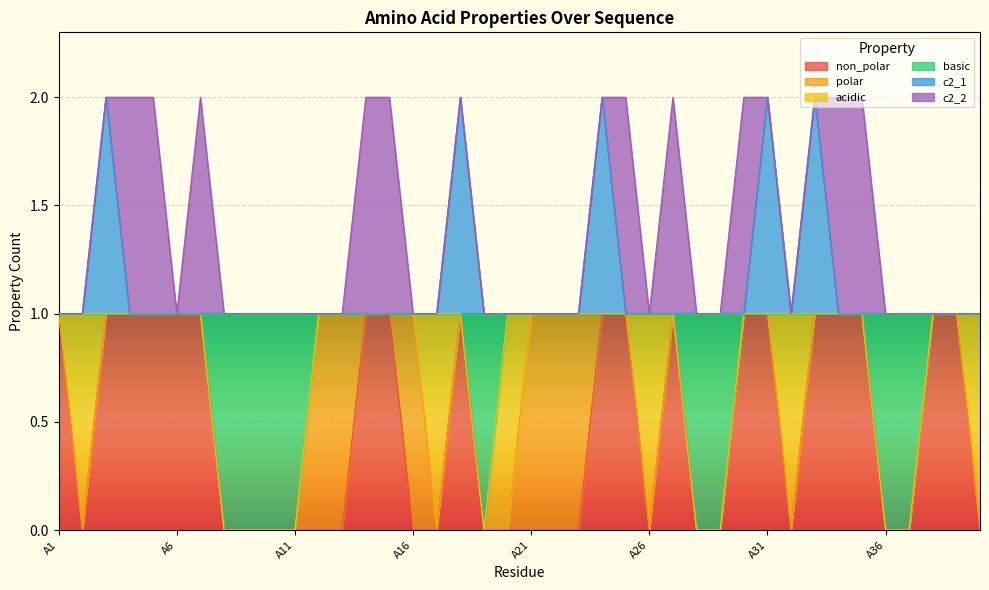

True or false: basic has more than 1 points higher than both neighbors.

False